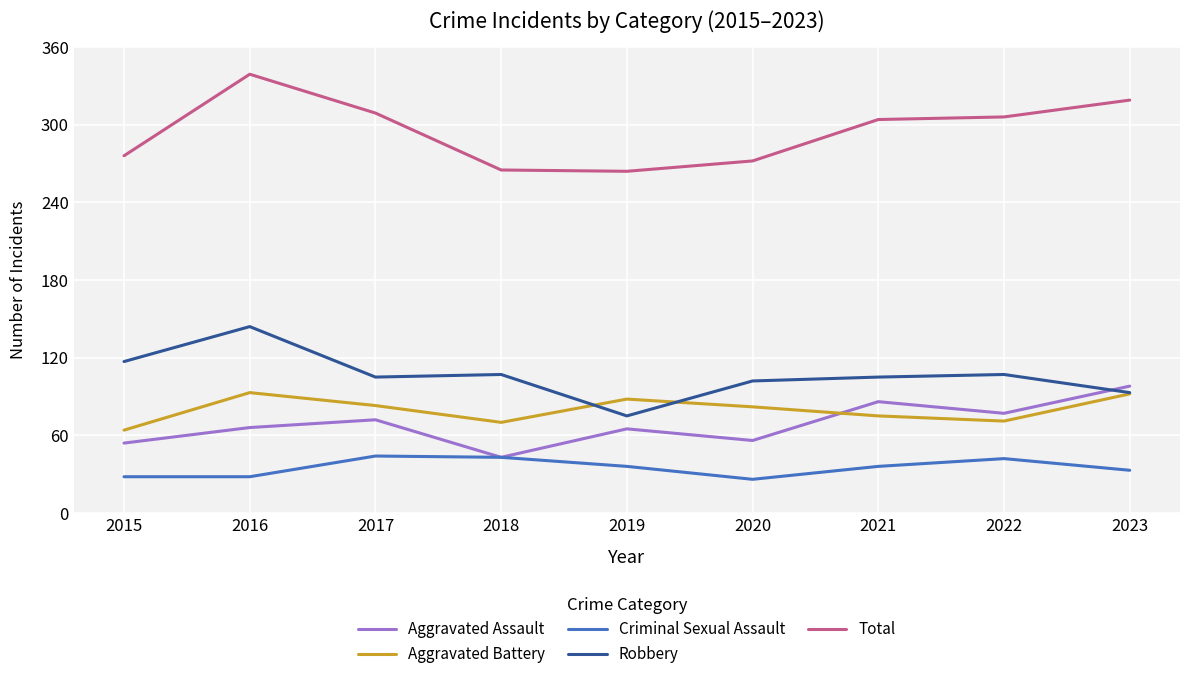

True or false: Aggravated Battery and Criminal Sexual Assault cross at least once.

False